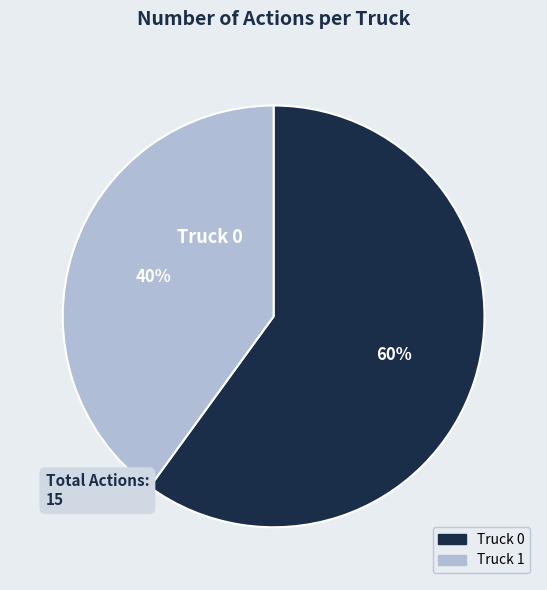

Is the sum of Truck 1 and Truck 0 greater than half?

Yes